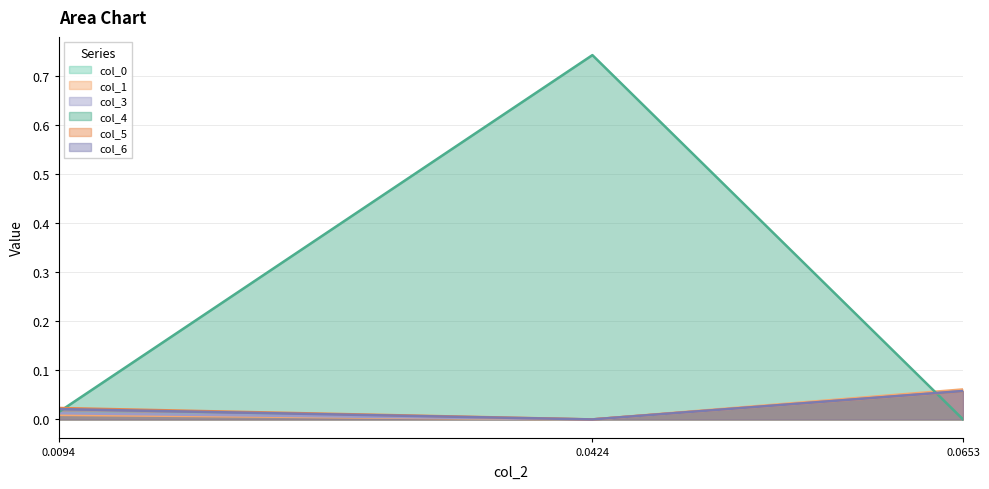

At how many categories does at least one series exceed 0?

3